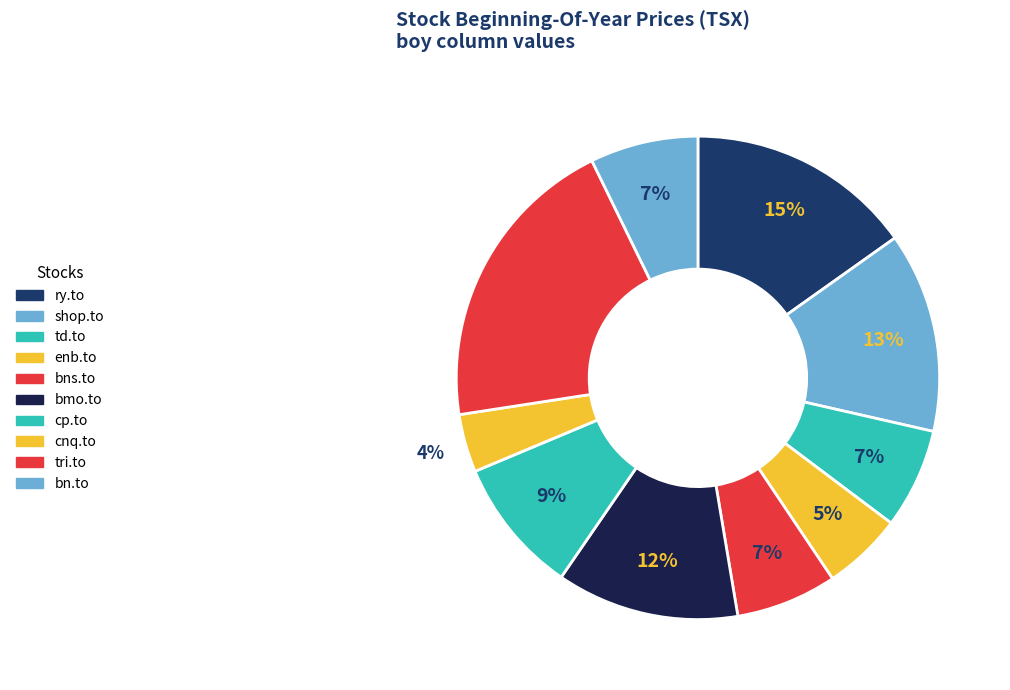

Count the number of slices in the pie.

10